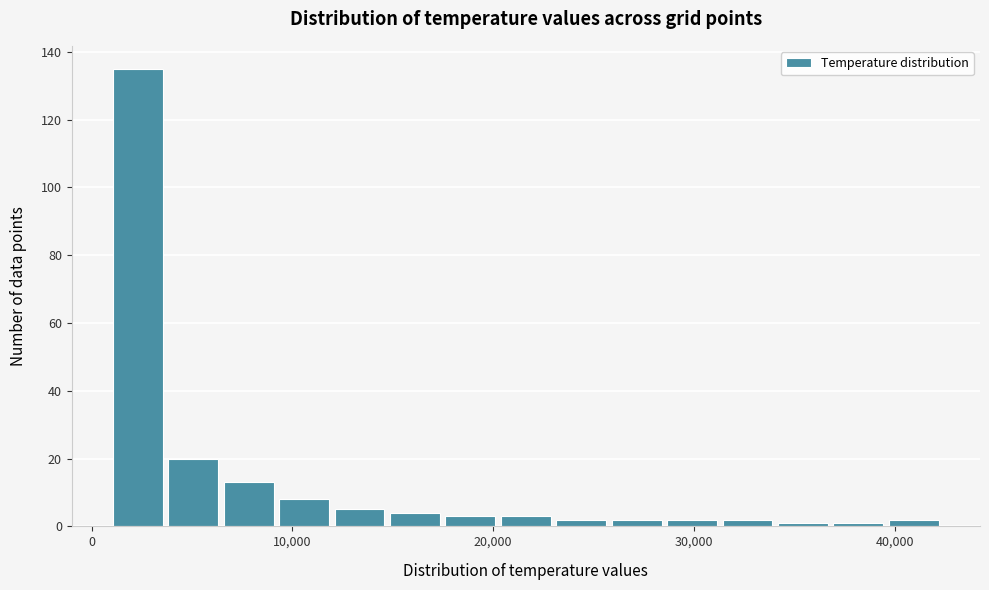

Read against the x-axis, roughly where is the centre of the tallest bar?

2000